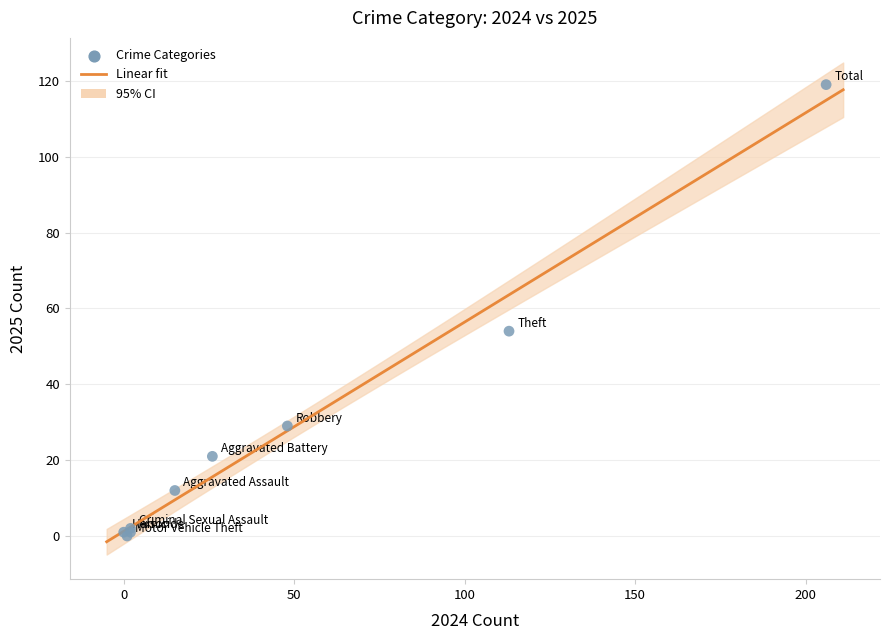

What Y value in the scatter plot is closest to 59?

54